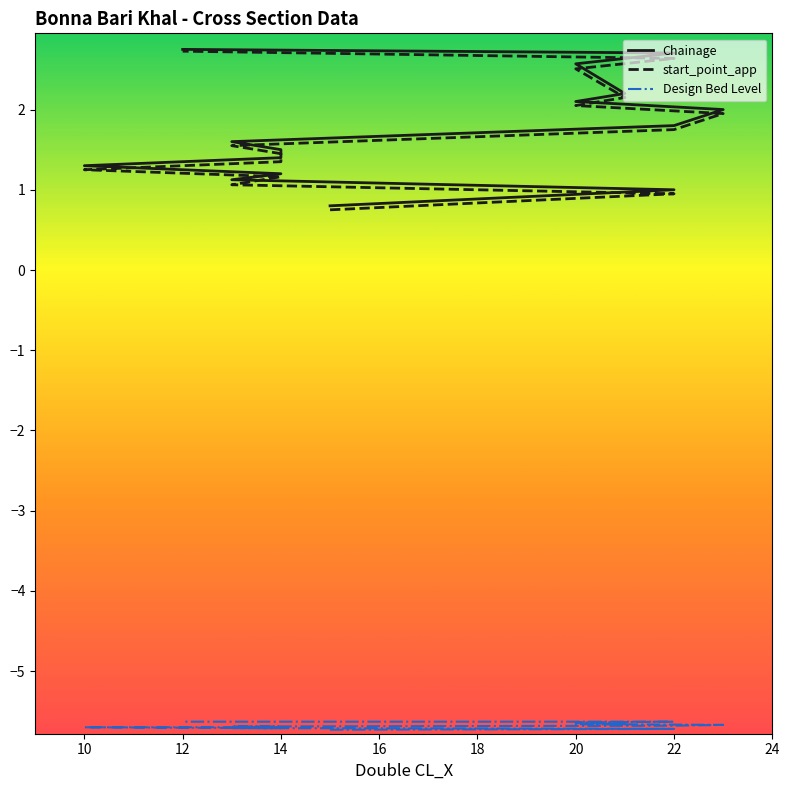

How many data points does each series have?

15